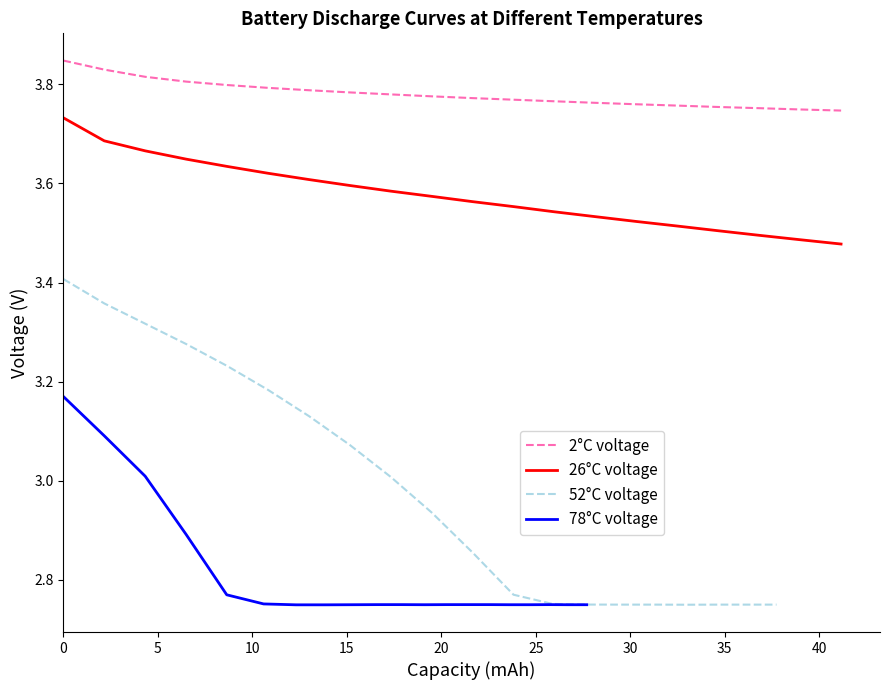

Which series has the widest spread of values?

52°C voltage